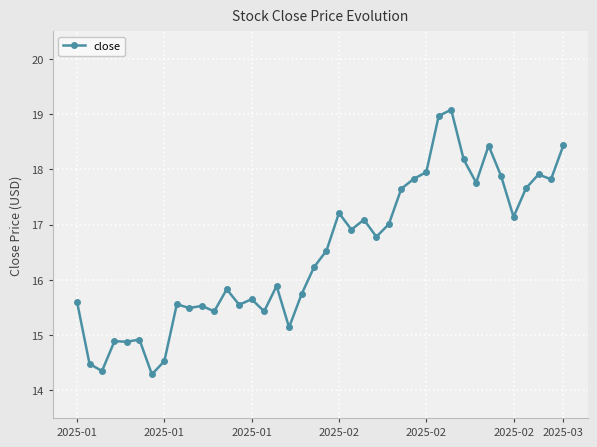

What is the minimum value shown in the chart?

14.3